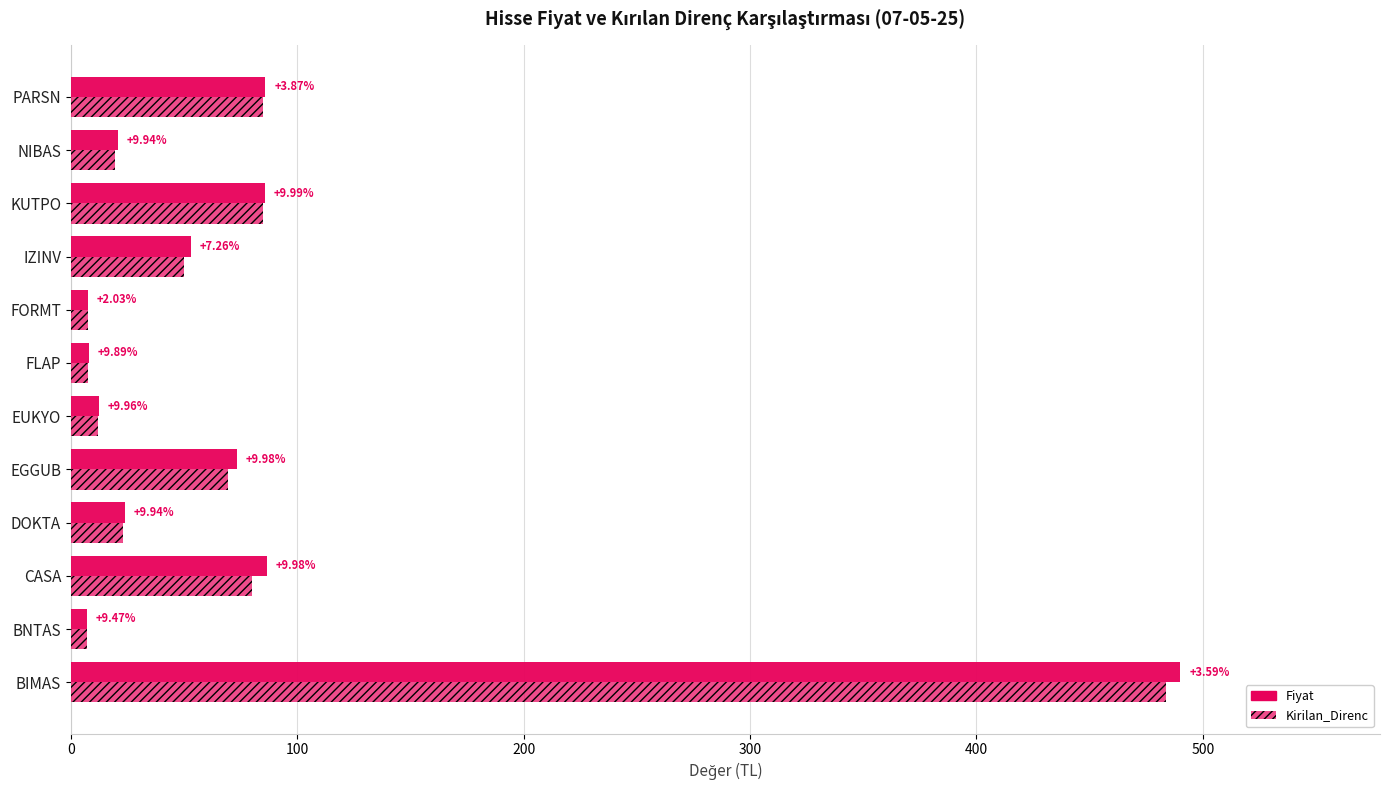

Which series has the widest spread of values?

Fiyat